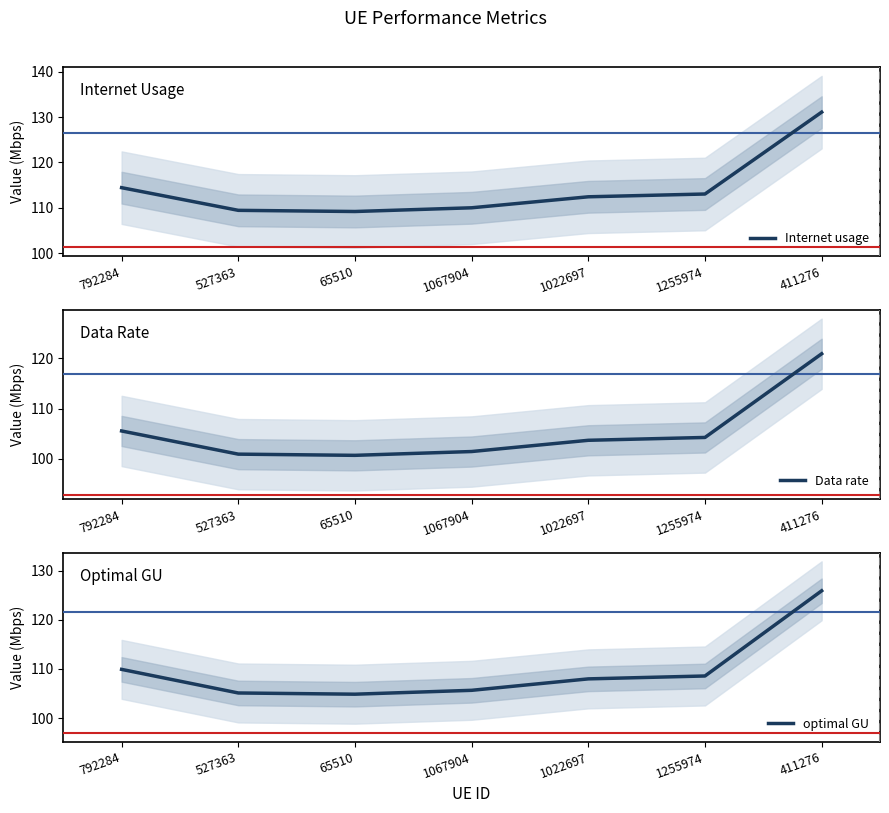

List the series in order of their overall mean, highest first.

Internet usage, optimal GU, Data rate